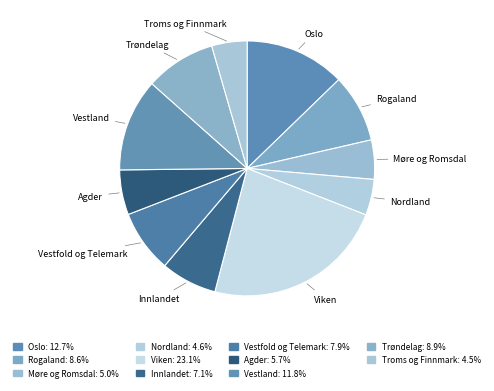

The Agder slice represents 19% of the pie. True or false?

False